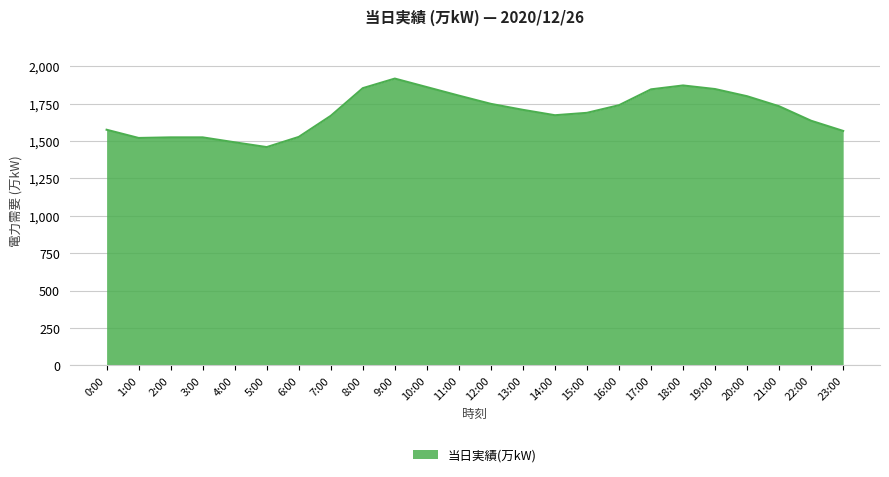

What is the change in value from 5:00 to 17:00?

+386